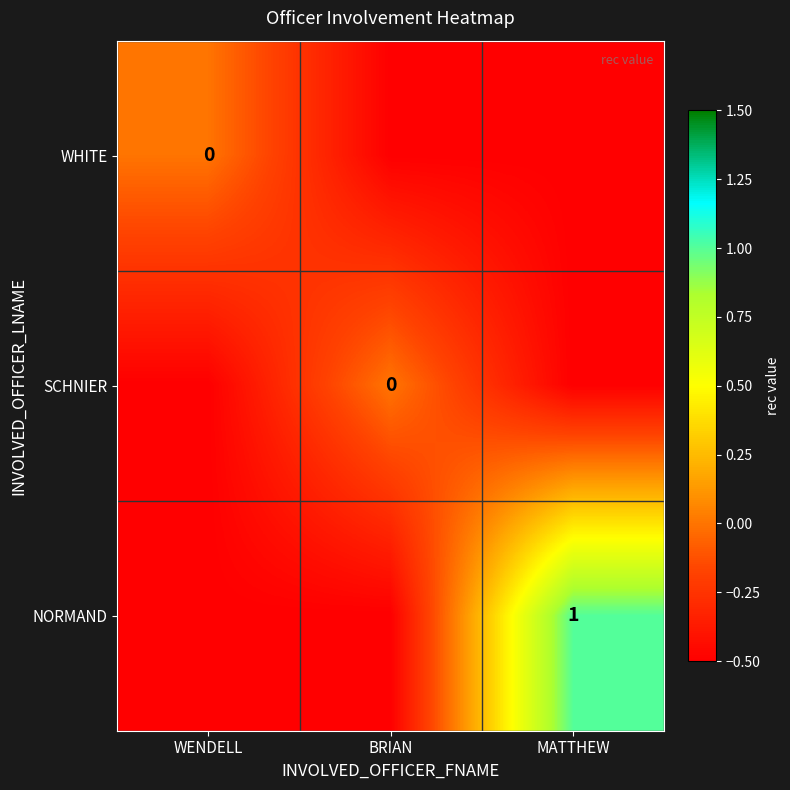

The value of NORMAND at MATTHEW is 1.0. True or false?

True